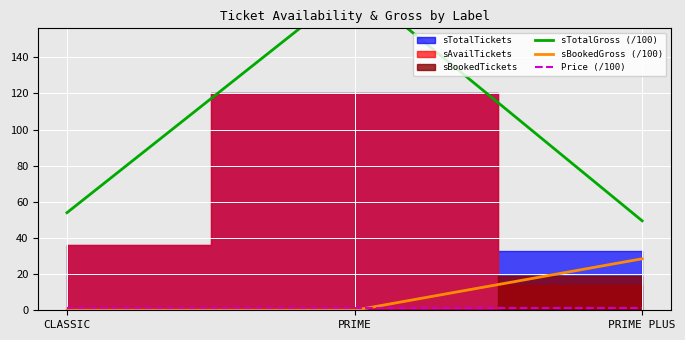

What position from the left is PRIME?

2